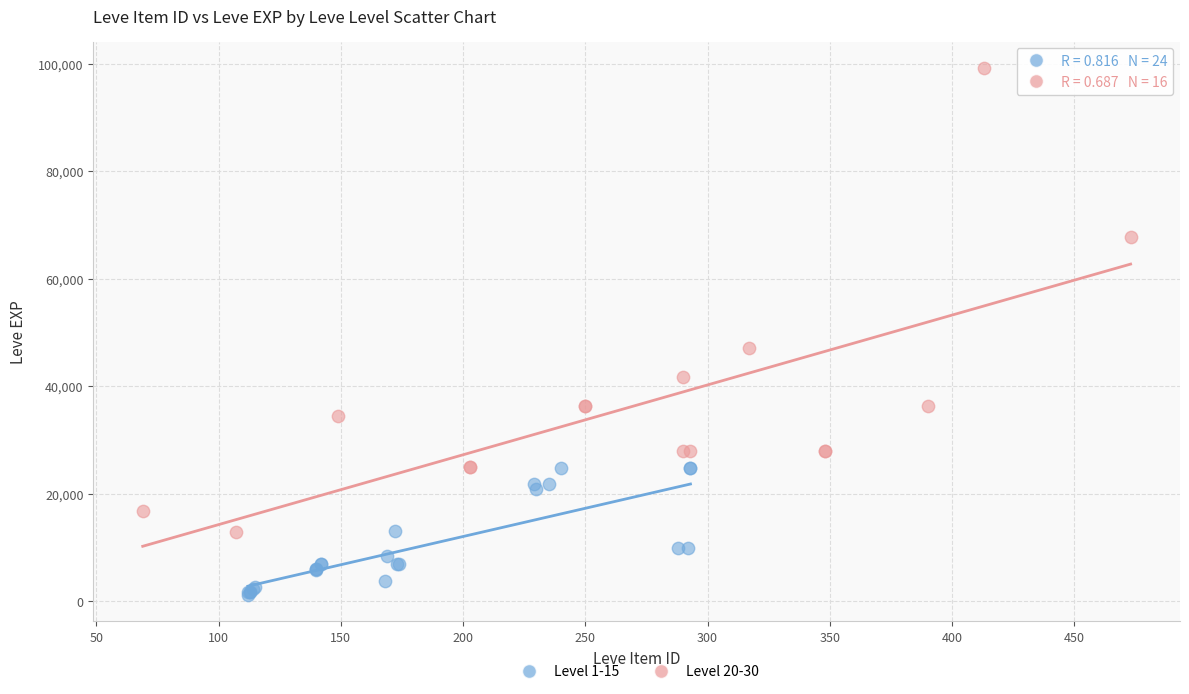

What are all the series names shown in the legend?

Level 1-15, Level 20-30